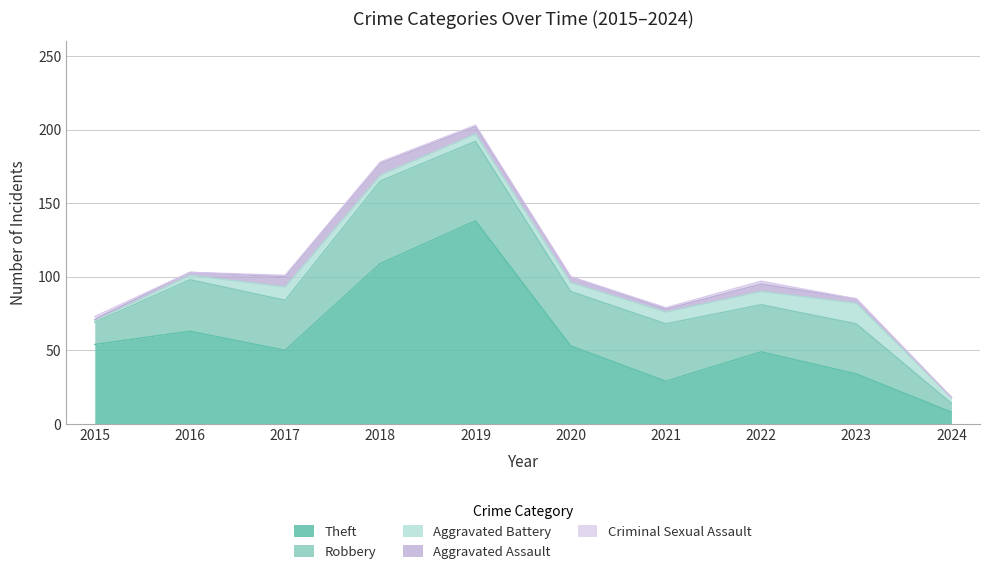

Which category has the lowest value in the Aggravated Assault series?

2024